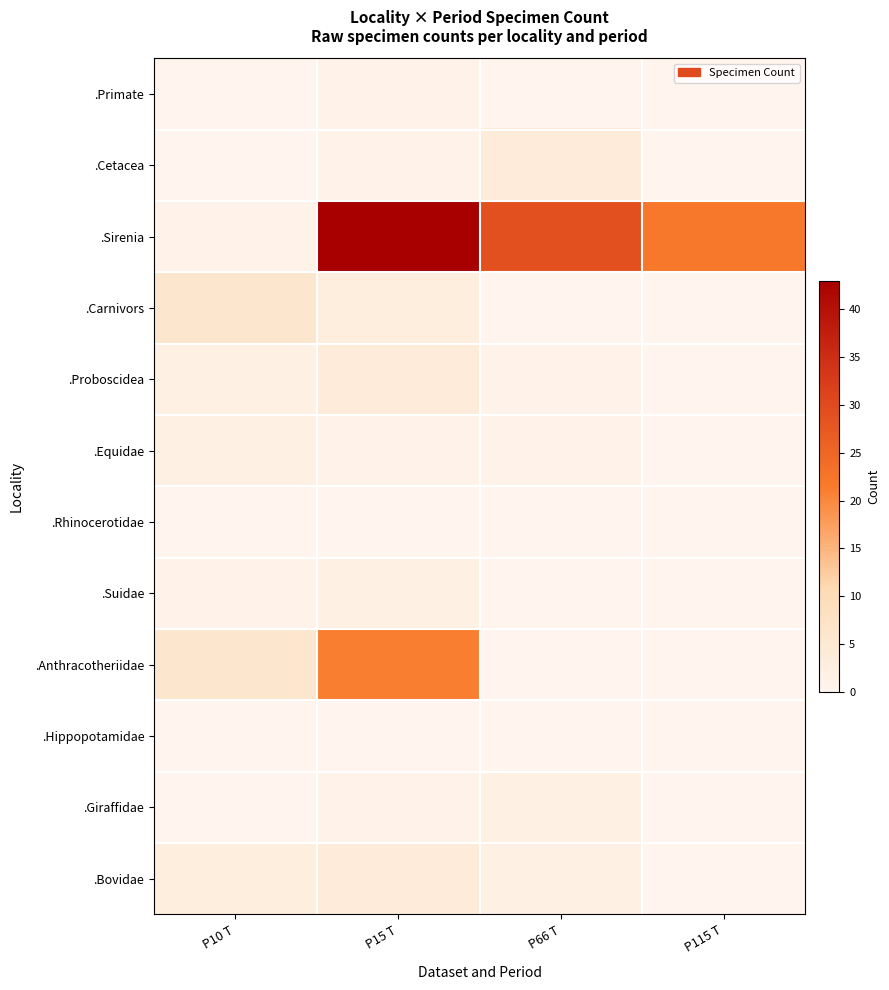

At which category is the sum across all series the highest?

P15 T